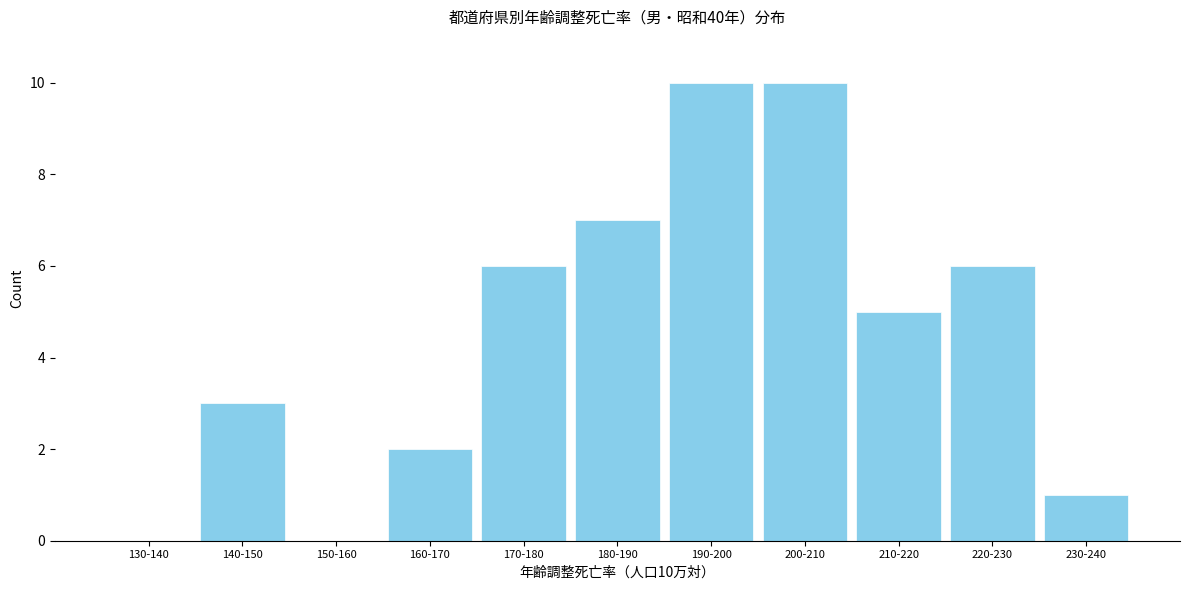

Reading left to right, extract all data points from this chart.

130-140=0	140-150=3	150-160=0	160-170=2	170-180=6	180-190=7	190-200=10	200-210=10	210-220=5	220-230=6	230-240=1